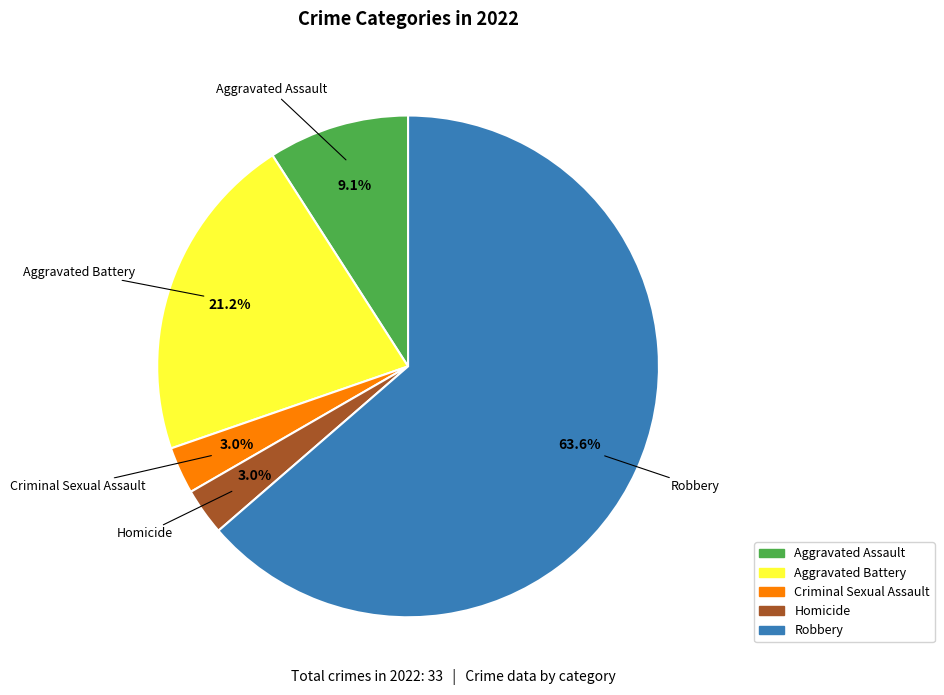

To the nearest percent, what is the combined percentage of Aggravated Battery and Homicide?

24%